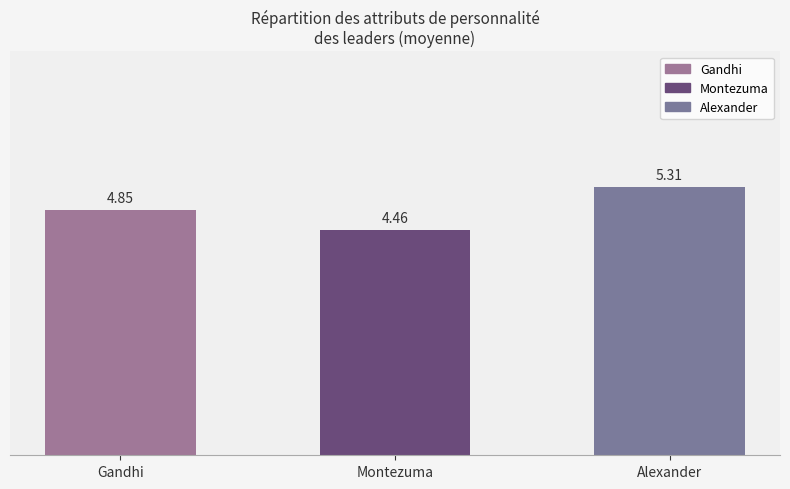

What is the average value?

4.9